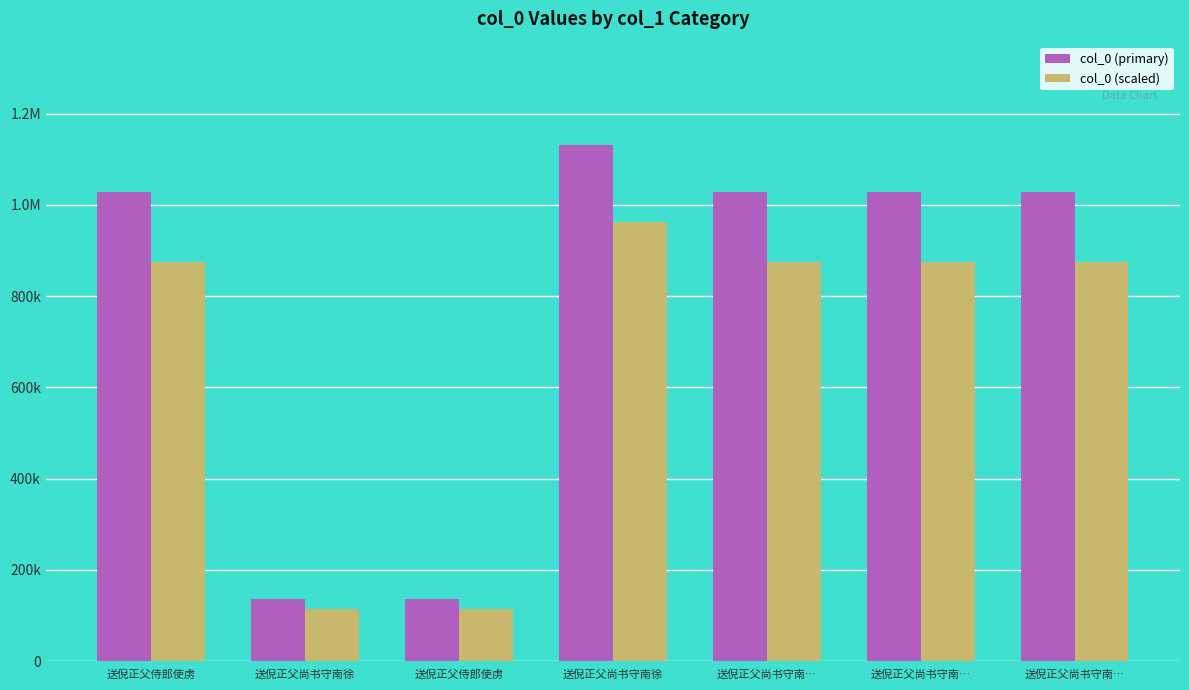

What is the label of the 2nd bar from the right?

送倪正父尚书守南…